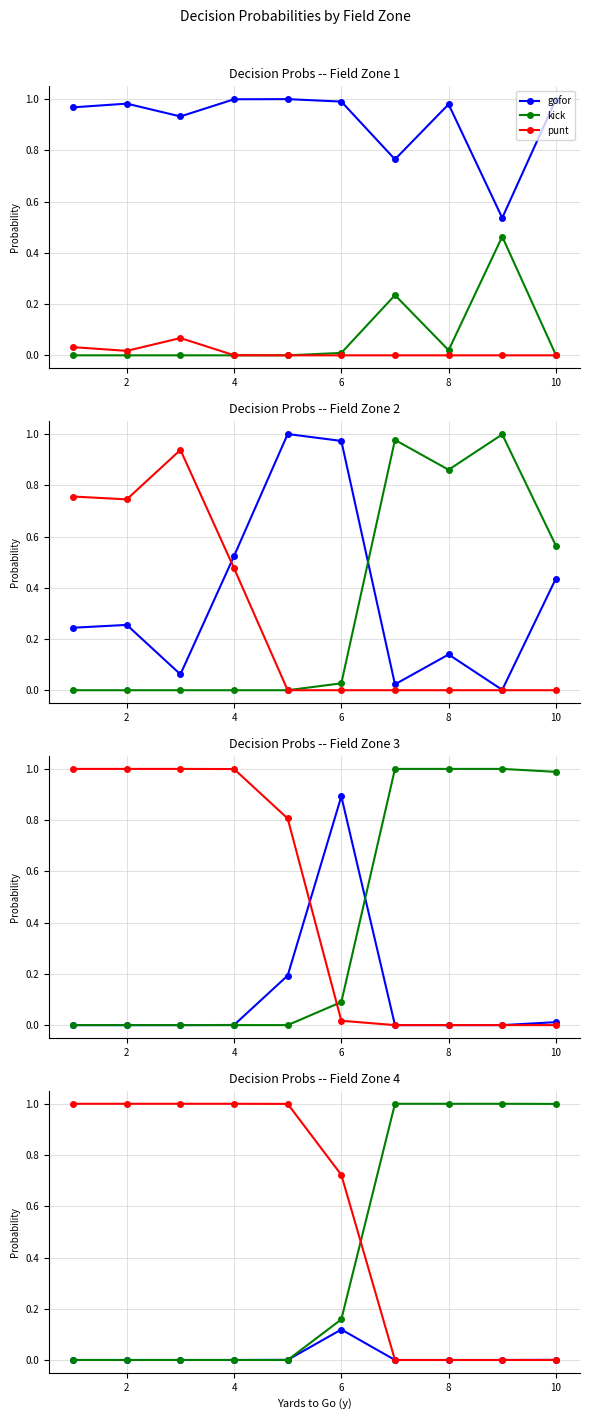

The value of gofor at 6 is 0.1. True or false?

False